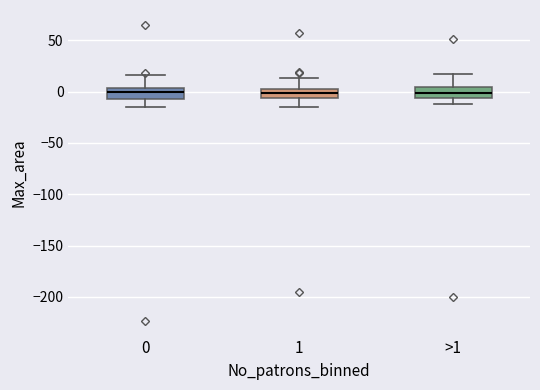

Reading left to right, transcribe this box plot: for each box, give where its median line is, the range the box spans, and where its two whiskers end, as read against the y-axis. The values are not printed on the chart, so give them approximately, as read against the axis.

0: median 0, box -5 to 5, whiskers -15 to 15
1: median 0, box -5 to 5, whiskers -15 to 15
>1: median 0, box -5 to 5, whiskers -10 to 15